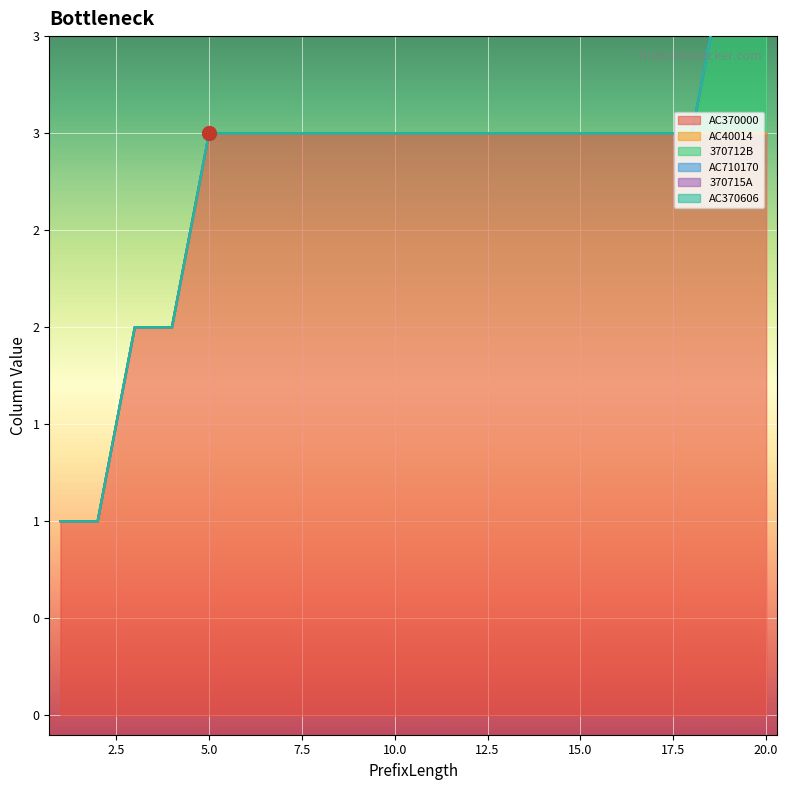

True or false: 370715A has more than 1 points higher than both neighbors.

False